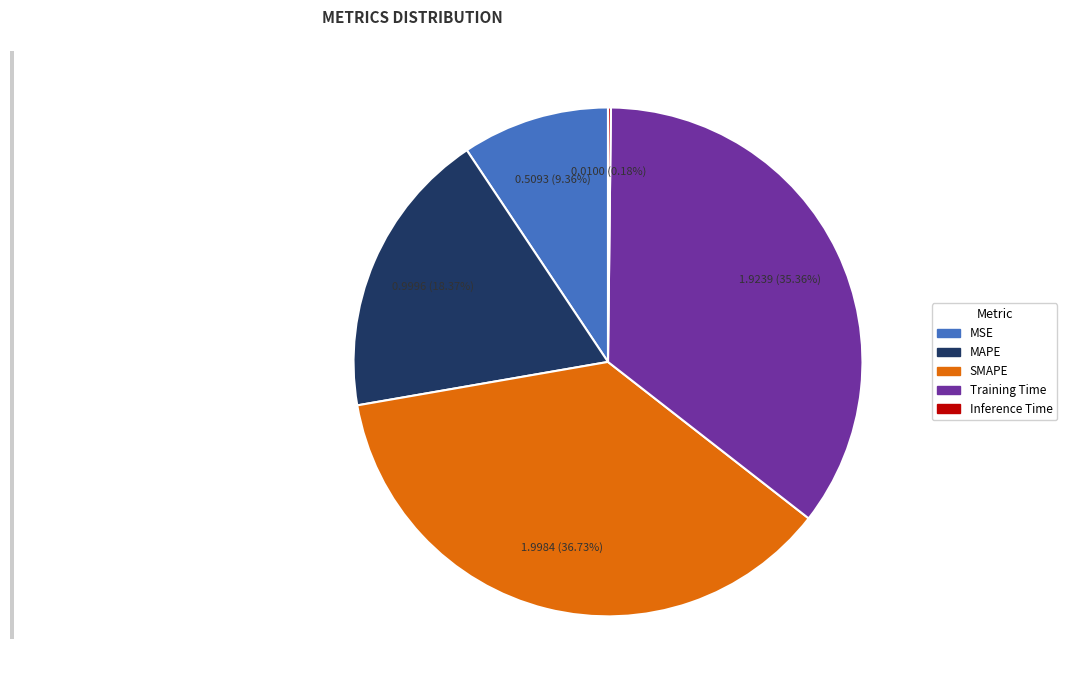

To the nearest percent, what portion does MSE represent?

9%